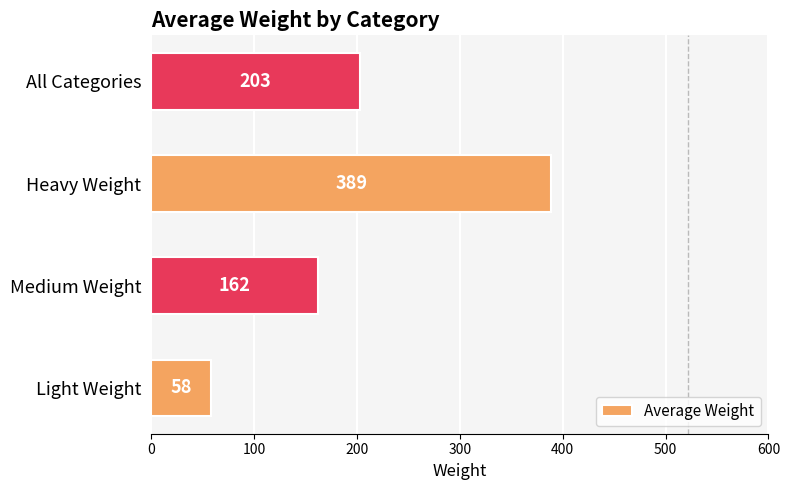

Reading bottom to top, list all the values displayed in this chart.

58	162	389	203